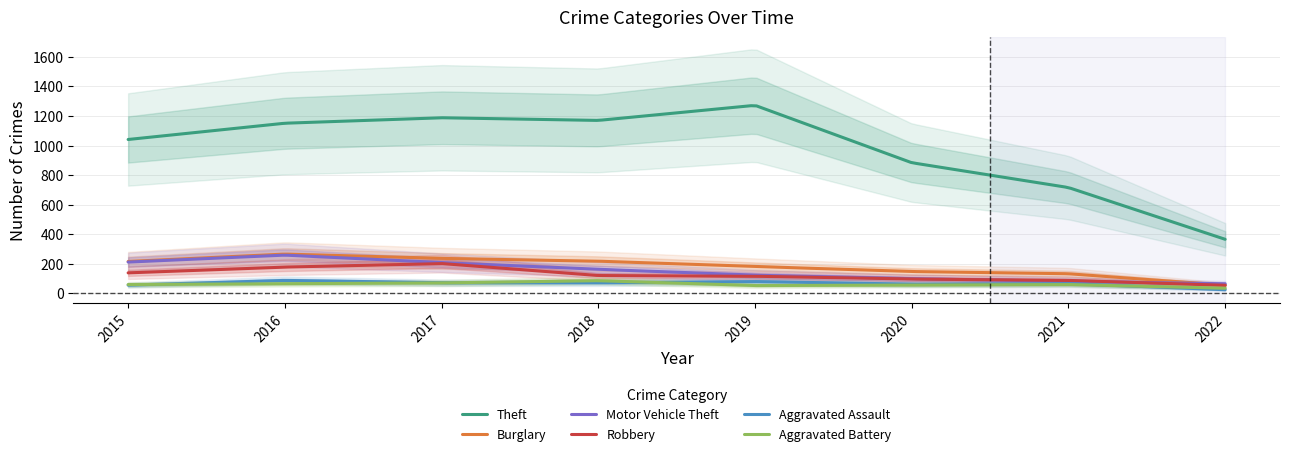

At which label does Burglary reach its peak?

2016